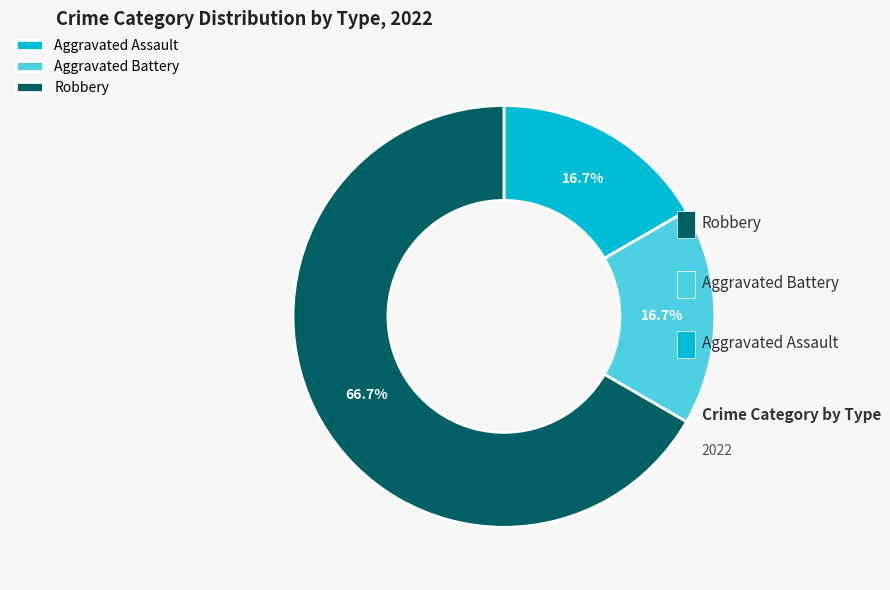

What percentage is the Robbery slice, to the nearest percent?

67%